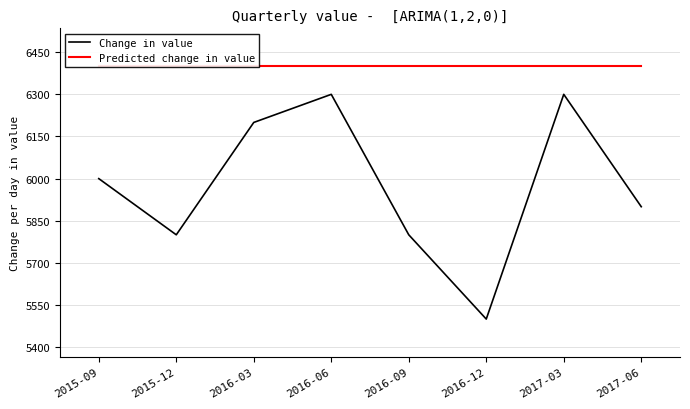

What is the greatest value displayed?

6400